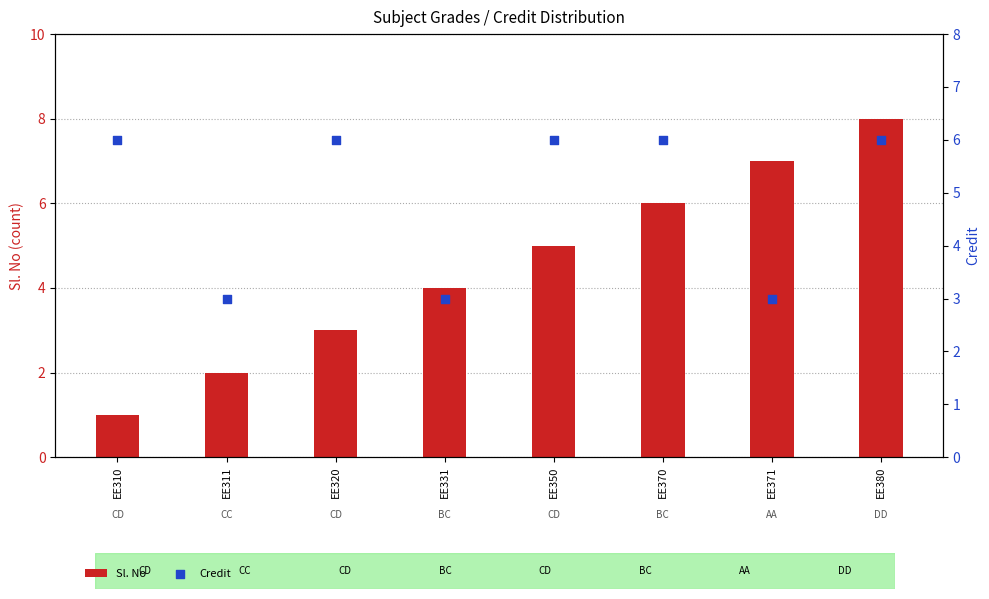

At which category is the sum across all series the highest?

EE380